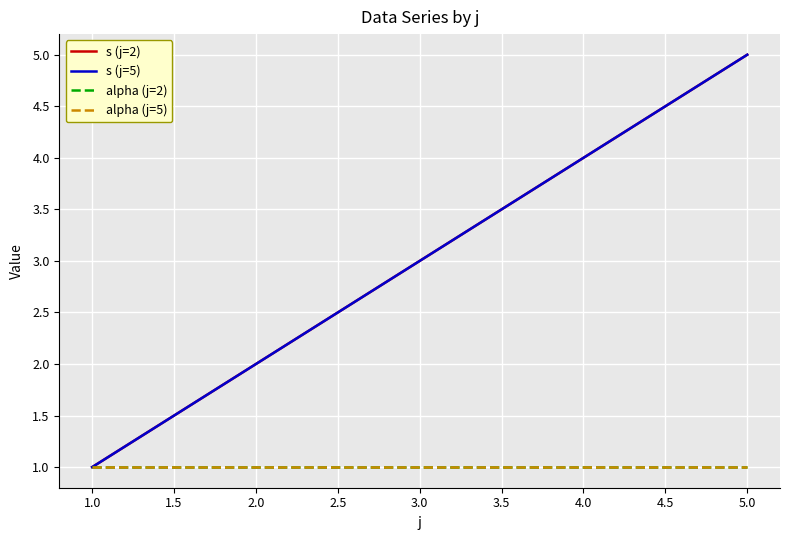

True or false: s (j=5) and s (j=2) cross at least once.

False